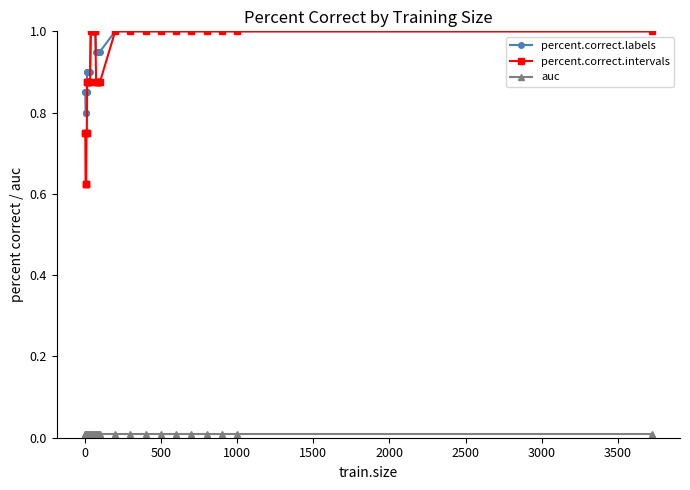

What is the greatest value displayed?

1.0